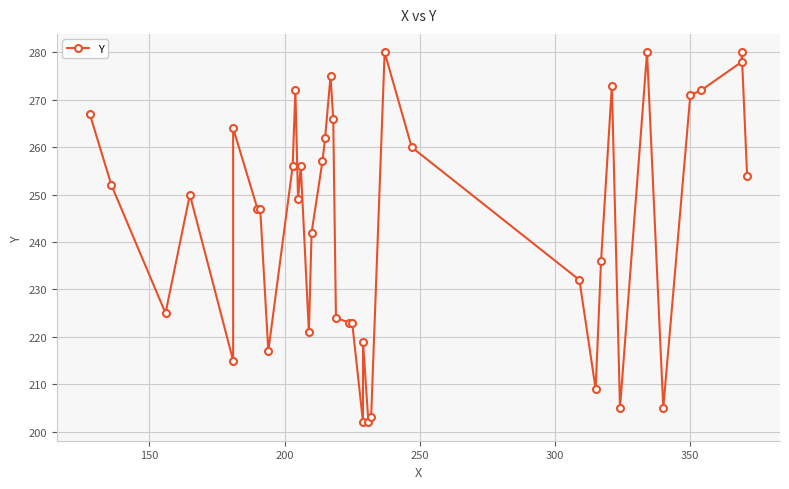

What is the label of the 37th point from the right?

250